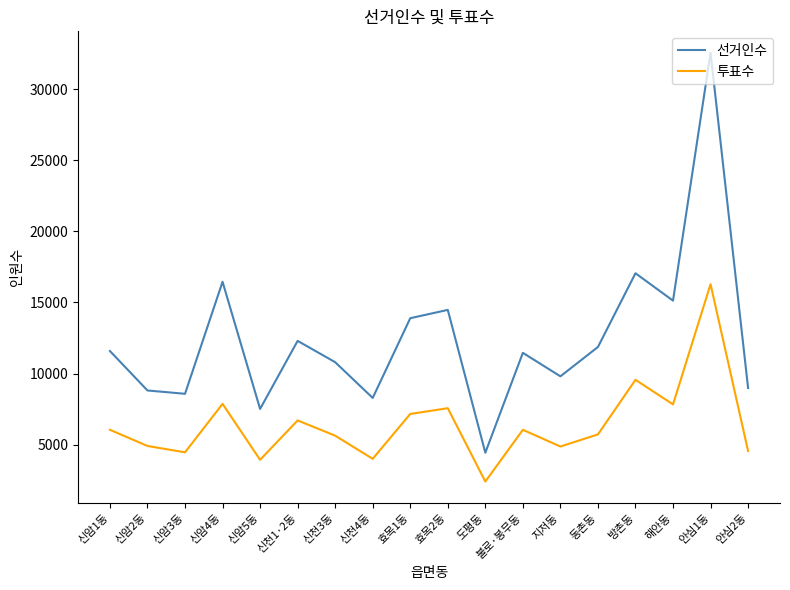

Rank the series by their maximum value, from lowest to highest.

투표수, 선거인수